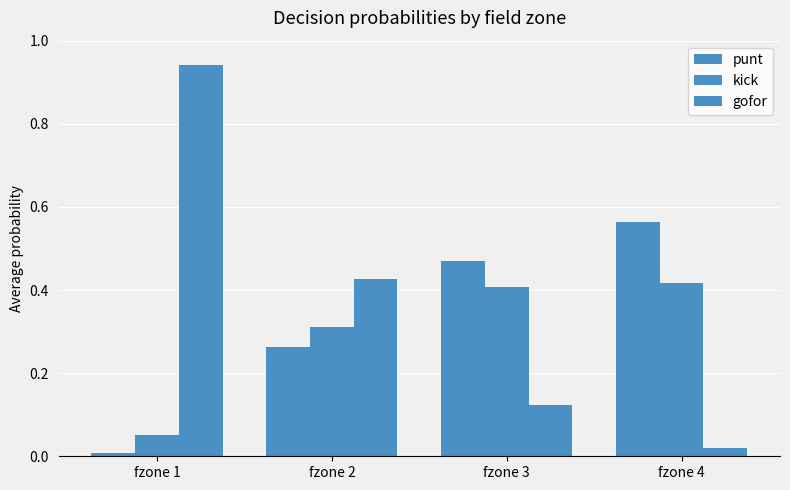

What is the spread (max minus min) of values at fzone 4?

0.5